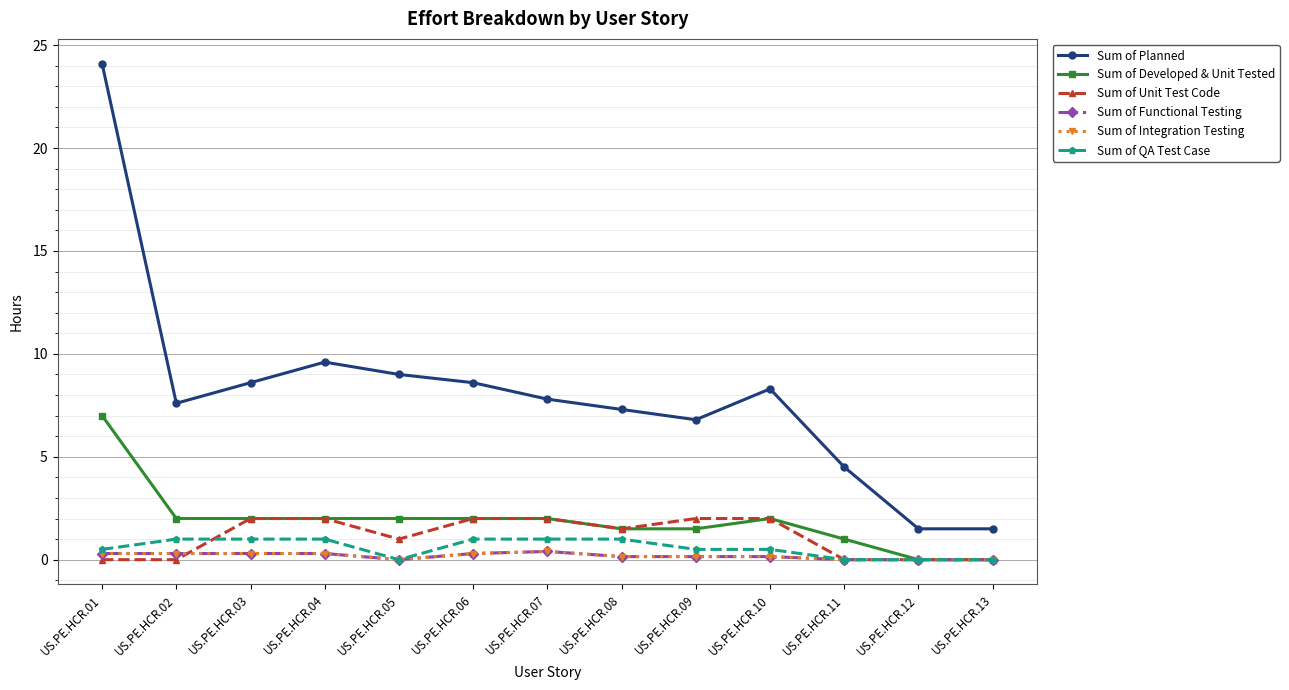

Is this an area chart (filled region under the line)?

No